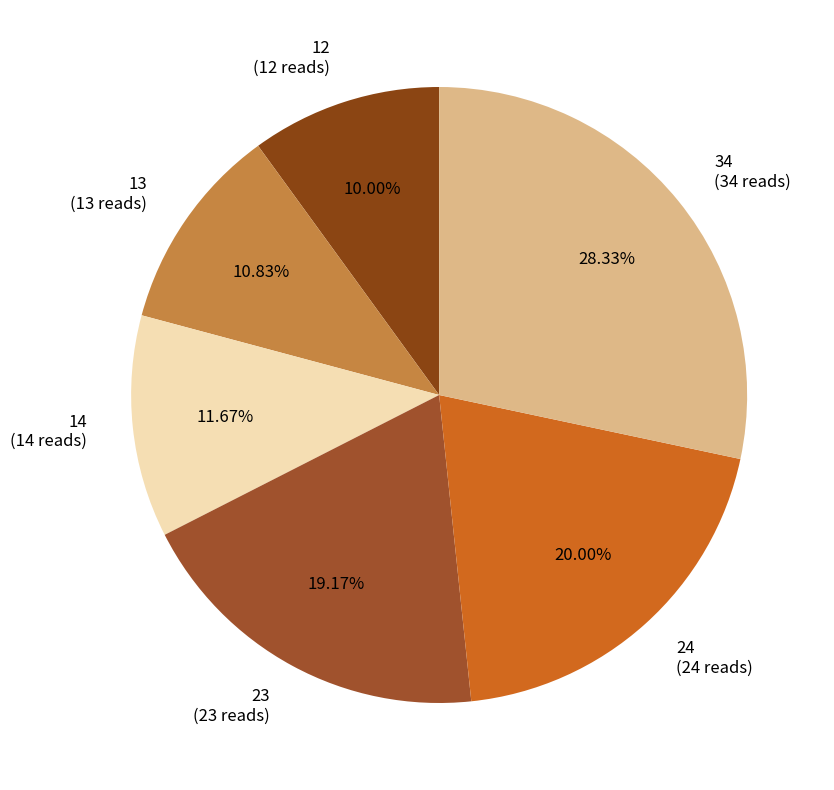

To the nearest percent, what is the combined percentage of 14 and 24?

32%